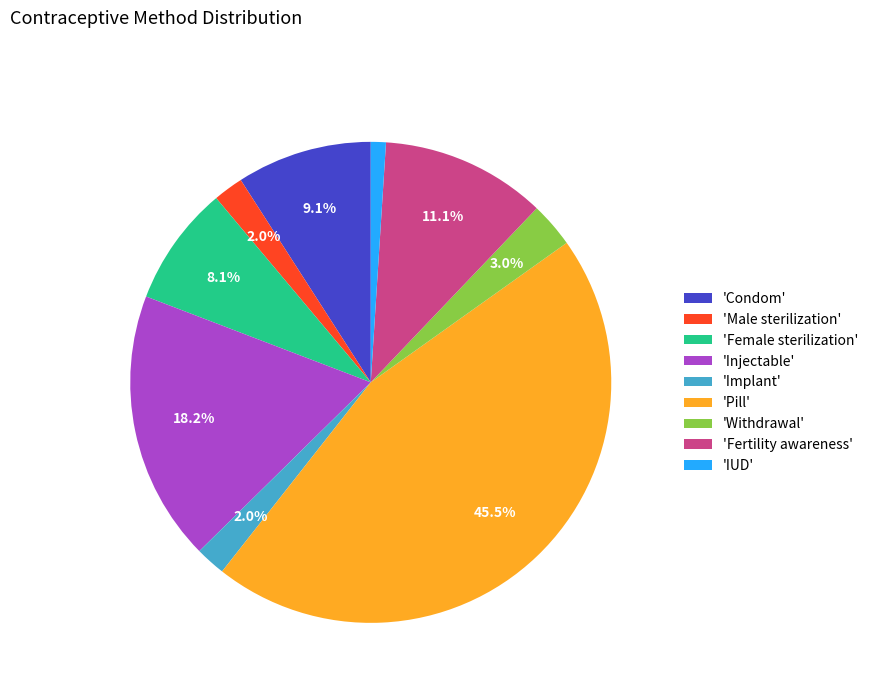

Which has a higher value, 'Injectable' or 'Implant'?

'Injectable'